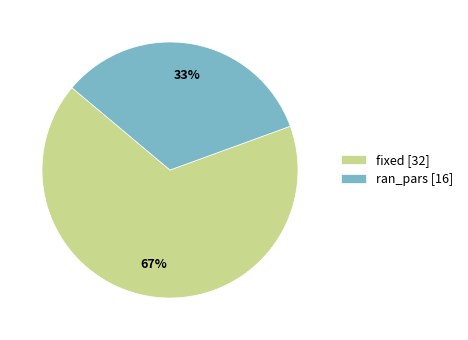

Rank the categories by value from lowest to highest.

ran_pars, fixed